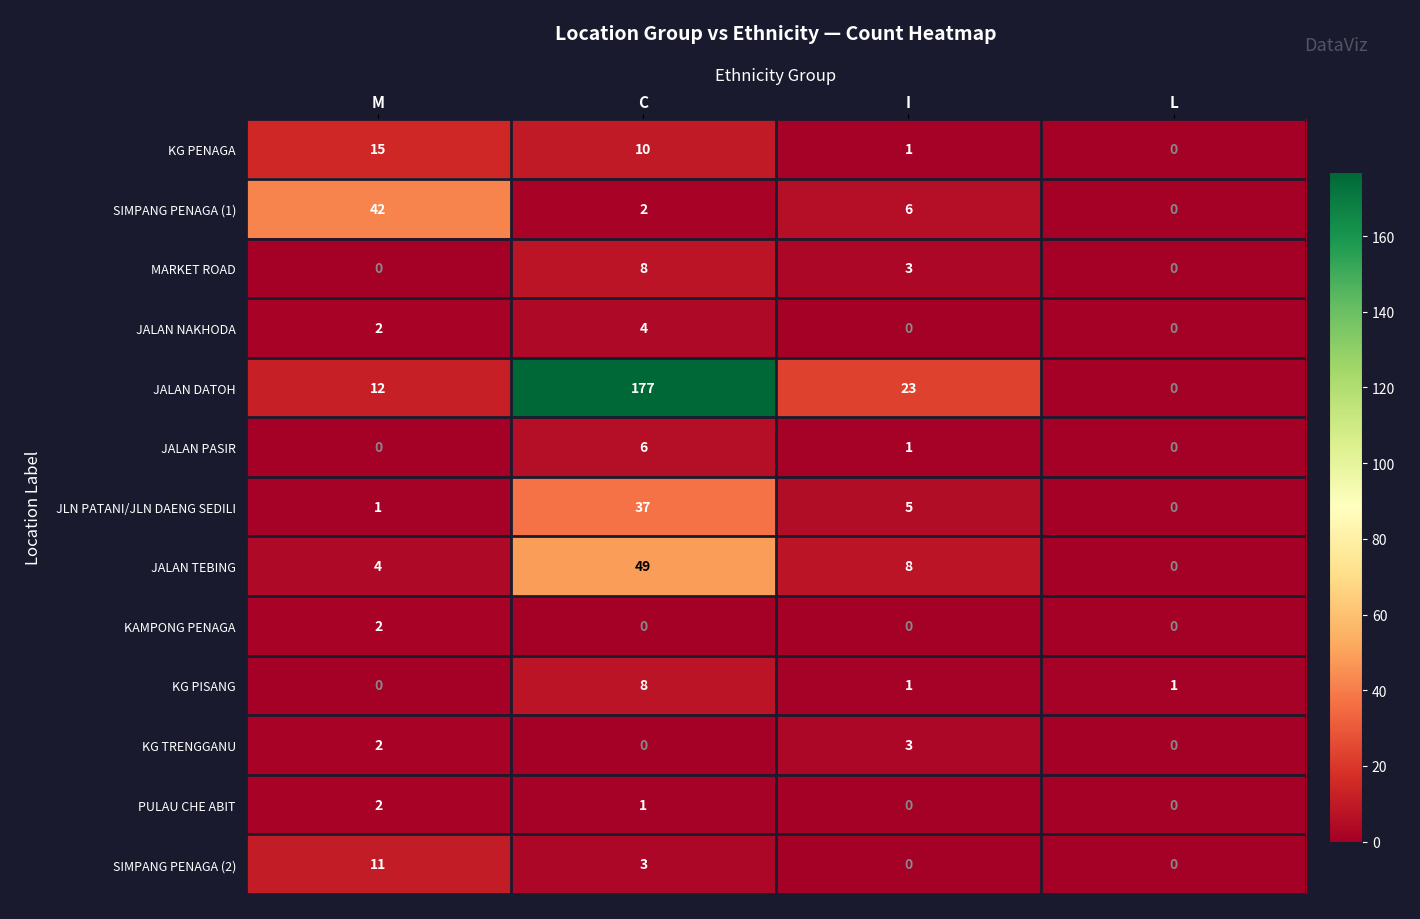

How many data points does each series have?

4